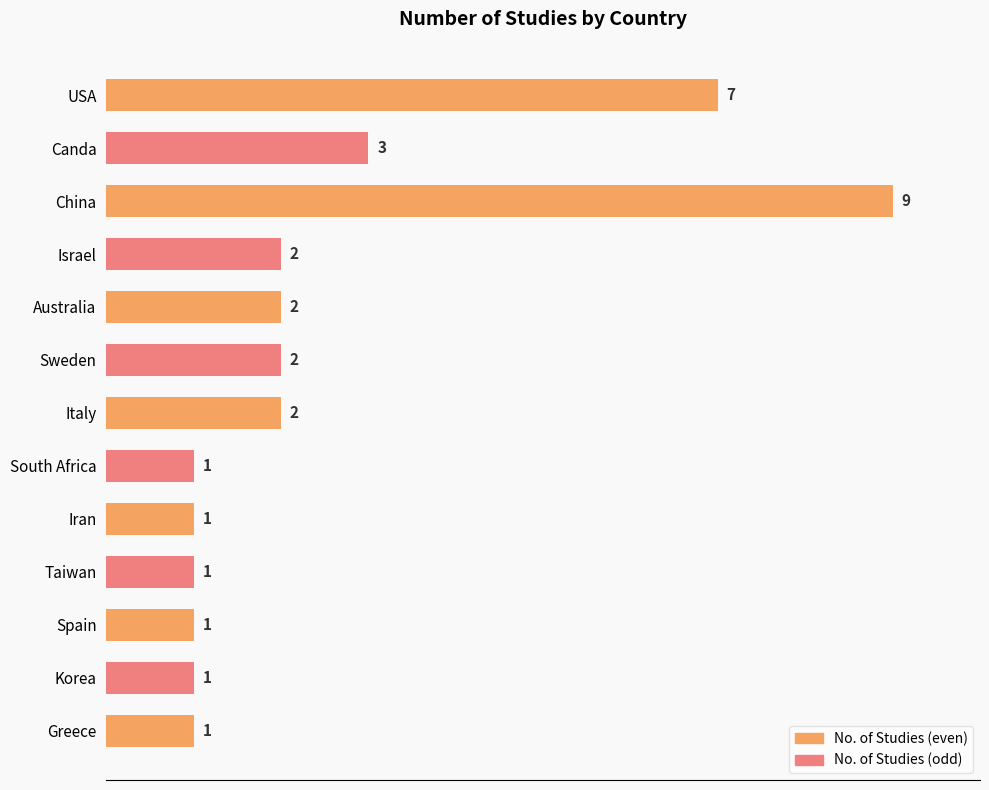

The chart shows a value of 1 at Iran. True or false?

True